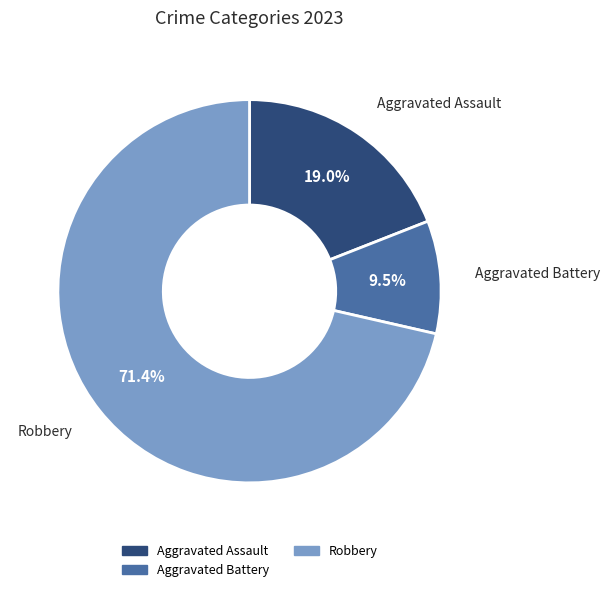

Does any single category account for the majority?

Yes